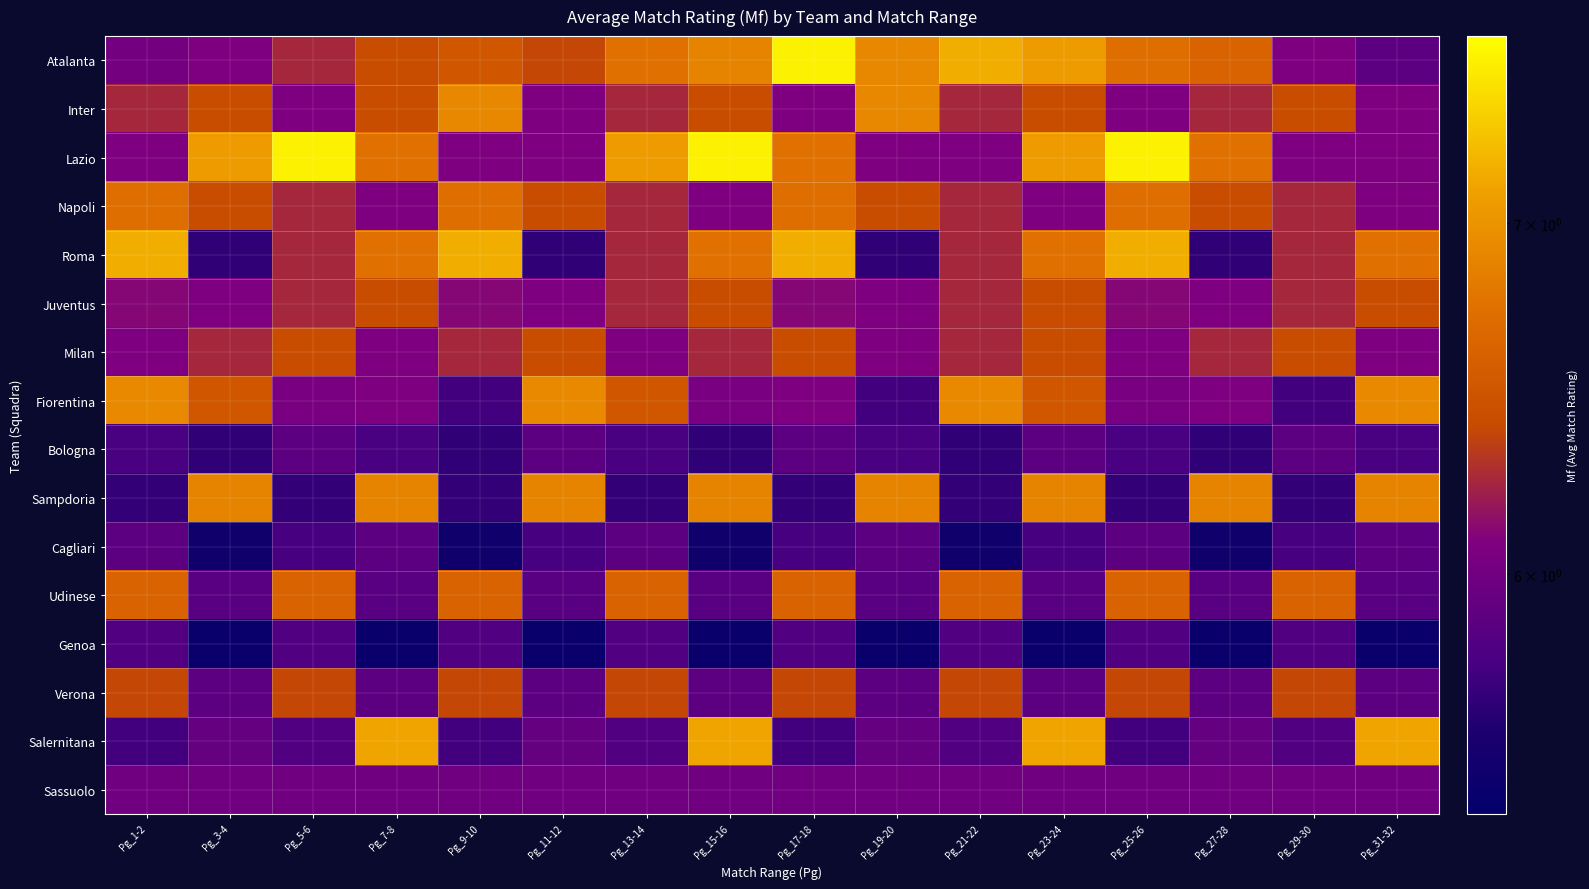

Reading left to right, transcribe all the data shown in this chart.

Atalanta: Pg_1-2=6.0	Pg_3-4=6.1	Pg_5-6=6.2	Pg_7-8=6.4	Pg_9-10=6.5	Pg_11-12=6.4	Pg_13-14=6.8	Pg_15-16=6.9	Pg_17-18=7.5	Pg_19-20=6.9	Pg_21-22=7.2	Pg_23-24=7.1	Pg_25-26=6.7	Pg_27-28=6.6	Pg_29-30=6.1	Pg_31-32=5.9
Inter: Pg_1-2=6.2	Pg_3-4=6.4	Pg_5-6=6.1	Pg_7-8=6.4	Pg_9-10=6.9	Pg_11-12=6.1	Pg_13-14=6.2	Pg_15-16=6.4	Pg_17-18=6.1	Pg_19-20=6.9	Pg_21-22=6.2	Pg_23-24=6.4	Pg_25-26=6.1	Pg_27-28=6.2	Pg_29-30=6.4	Pg_31-32=6.1
Lazio: Pg_1-2=6.1	Pg_3-4=7.1	Pg_5-6=7.5	Pg_7-8=6.8	Pg_9-10=6.1	Pg_11-12=6.1	Pg_13-14=7.1	Pg_15-16=7.5	Pg_17-18=6.8	Pg_19-20=6.1	Pg_21-22=6.1	Pg_23-24=7.1	Pg_25-26=7.5	Pg_27-28=6.8	Pg_29-30=6.1	Pg_31-32=6.1
Napoli: Pg_1-2=6.7	Pg_3-4=6.4	Pg_5-6=6.2	Pg_7-8=6.1	Pg_9-10=6.7	Pg_11-12=6.4	Pg_13-14=6.2	Pg_15-16=6.1	Pg_17-18=6.7	Pg_19-20=6.4	Pg_21-22=6.2	Pg_23-24=6.1	Pg_25-26=6.7	Pg_27-28=6.4	Pg_29-30=6.2	Pg_31-32=6.1
Roma: Pg_1-2=7.2	Pg_3-4=5.7	Pg_5-6=6.2	Pg_7-8=6.8	Pg_9-10=7.2	Pg_11-12=5.7	Pg_13-14=6.2	Pg_15-16=6.8	Pg_17-18=7.2	Pg_19-20=5.7	Pg_21-22=6.2	Pg_23-24=6.8	Pg_25-26=7.2	Pg_27-28=5.7	Pg_29-30=6.2	Pg_31-32=6.8
Juventus: Pg_1-2=6.1	Pg_3-4=6.1	Pg_5-6=6.2	Pg_7-8=6.4	Pg_9-10=6.1	Pg_11-12=6.1	Pg_13-14=6.2	Pg_15-16=6.4	Pg_17-18=6.1	Pg_19-20=6.1	Pg_21-22=6.2	Pg_23-24=6.4	Pg_25-26=6.1	Pg_27-28=6.1	Pg_29-30=6.2	Pg_31-32=6.4
Milan: Pg_1-2=6.1	Pg_3-4=6.2	Pg_5-6=6.4	Pg_7-8=6.1	Pg_9-10=6.2	Pg_11-12=6.4	Pg_13-14=6.1	Pg_15-16=6.2	Pg_17-18=6.4	Pg_19-20=6.1	Pg_21-22=6.2	Pg_23-24=6.4	Pg_25-26=6.1	Pg_27-28=6.2	Pg_29-30=6.4	Pg_31-32=6.1
Fiorentina: Pg_1-2=6.9	Pg_3-4=6.5	Pg_5-6=6.0	Pg_7-8=6.1	Pg_9-10=5.8	Pg_11-12=6.9	Pg_13-14=6.5	Pg_15-16=6.0	Pg_17-18=6.1	Pg_19-20=5.8	Pg_21-22=6.9	Pg_23-24=6.5	Pg_25-26=6.0	Pg_27-28=6.1	Pg_29-30=5.8	Pg_31-32=6.9
Bologna: Pg_1-2=5.8	Pg_3-4=5.7	Pg_5-6=5.9	Pg_7-8=5.8	Pg_9-10=5.7	Pg_11-12=5.9	Pg_13-14=5.8	Pg_15-16=5.7	Pg_17-18=5.9	Pg_19-20=5.8	Pg_21-22=5.7	Pg_23-24=5.9	Pg_25-26=5.8	Pg_27-28=5.7	Pg_29-30=5.9	Pg_31-32=5.8
Sampdoria: Pg_1-2=5.7	Pg_3-4=6.9	Pg_5-6=5.7	Pg_7-8=6.9	Pg_9-10=5.7	Pg_11-12=6.9	Pg_13-14=5.7	Pg_15-16=6.9	Pg_17-18=5.7	Pg_19-20=6.9	Pg_21-22=5.7	Pg_23-24=6.9	Pg_25-26=5.7	Pg_27-28=6.9	Pg_29-30=5.7	Pg_31-32=6.9
Cagliari: Pg_1-2=5.9	Pg_3-4=5.5	Pg_5-6=5.8	Pg_7-8=5.9	Pg_9-10=5.5	Pg_11-12=5.8	Pg_13-14=5.9	Pg_15-16=5.5	Pg_17-18=5.8	Pg_19-20=5.9	Pg_21-22=5.5	Pg_23-24=5.8	Pg_25-26=5.9	Pg_27-28=5.5	Pg_29-30=5.8	Pg_31-32=5.9
Udinese: Pg_1-2=6.6	Pg_3-4=5.9	Pg_5-6=6.6	Pg_7-8=5.9	Pg_9-10=6.6	Pg_11-12=5.9	Pg_13-14=6.6	Pg_15-16=5.9	Pg_17-18=6.6	Pg_19-20=5.9	Pg_21-22=6.6	Pg_23-24=5.9	Pg_25-26=6.6	Pg_27-28=5.9	Pg_29-30=6.6	Pg_31-32=5.9
Genoa: Pg_1-2=5.8	Pg_3-4=5.5	Pg_5-6=5.8	Pg_7-8=5.5	Pg_9-10=5.8	Pg_11-12=5.5	Pg_13-14=5.8	Pg_15-16=5.5	Pg_17-18=5.8	Pg_19-20=5.5	Pg_21-22=5.8	Pg_23-24=5.5	Pg_25-26=5.8	Pg_27-28=5.5	Pg_29-30=5.8	Pg_31-32=5.5
Verona: Pg_1-2=6.4	Pg_3-4=5.9	Pg_5-6=6.4	Pg_7-8=5.9	Pg_9-10=6.4	Pg_11-12=5.9	Pg_13-14=6.4	Pg_15-16=5.9	Pg_17-18=6.4	Pg_19-20=5.9	Pg_21-22=6.4	Pg_23-24=5.9	Pg_25-26=6.4	Pg_27-28=5.9	Pg_29-30=6.4	Pg_31-32=5.9
Salernitana: Pg_1-2=5.8	Pg_3-4=5.9	Pg_5-6=5.8	Pg_7-8=7.1	Pg_9-10=5.8	Pg_11-12=5.9	Pg_13-14=5.8	Pg_15-16=7.1	Pg_17-18=5.8	Pg_19-20=5.9	Pg_21-22=5.8	Pg_23-24=7.1	Pg_25-26=5.8	Pg_27-28=5.9	Pg_29-30=5.8	Pg_31-32=7.1
Sassuolo: Pg_1-2=6.0	Pg_3-4=6.0	Pg_5-6=6.0	Pg_7-8=6.0	Pg_9-10=6.0	Pg_11-12=6.0	Pg_13-14=6.0	Pg_15-16=6.0	Pg_17-18=6.0	Pg_19-20=6.0	Pg_21-22=6.0	Pg_23-24=6.0	Pg_25-26=6.0	Pg_27-28=6.0	Pg_29-30=6.0	Pg_31-32=6.0